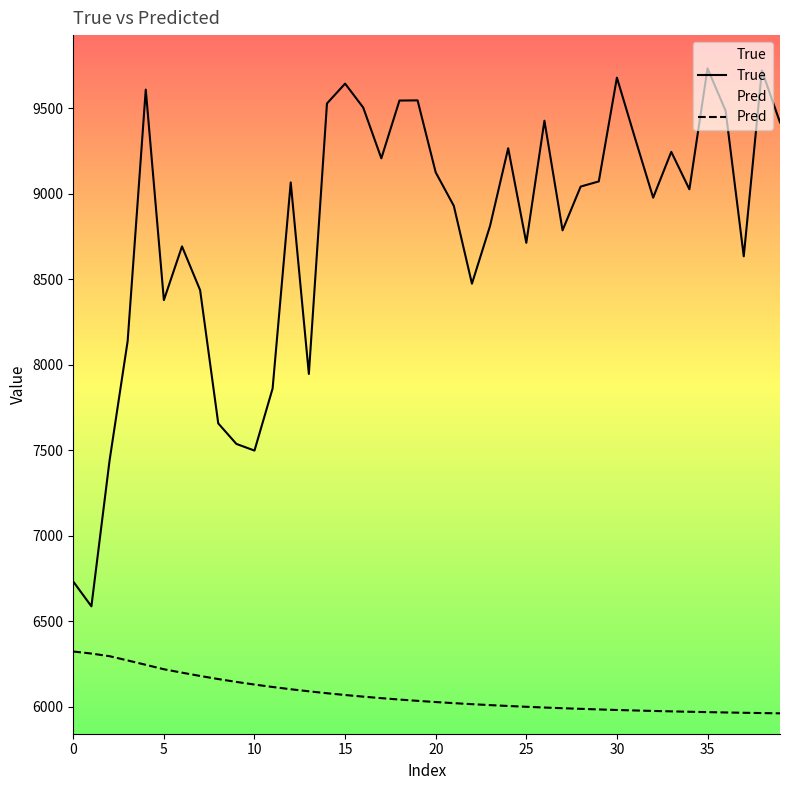

Which series has the largest total across all categories?

True